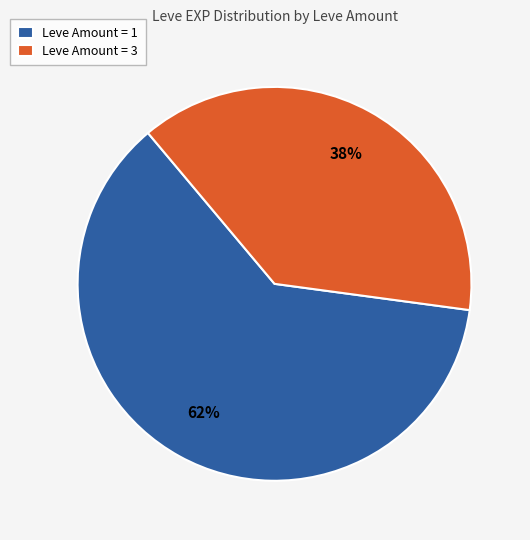

True or false: Leve Amount = 3 accounts for 27% of the total.

False